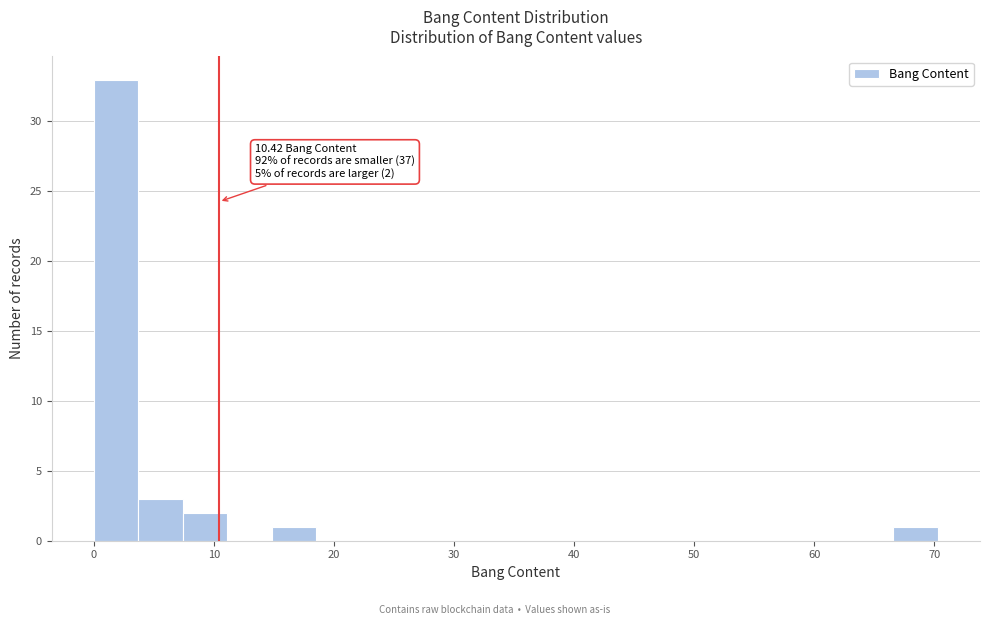

Read against the x-axis, roughly where is the centre of the tallest bar?

2